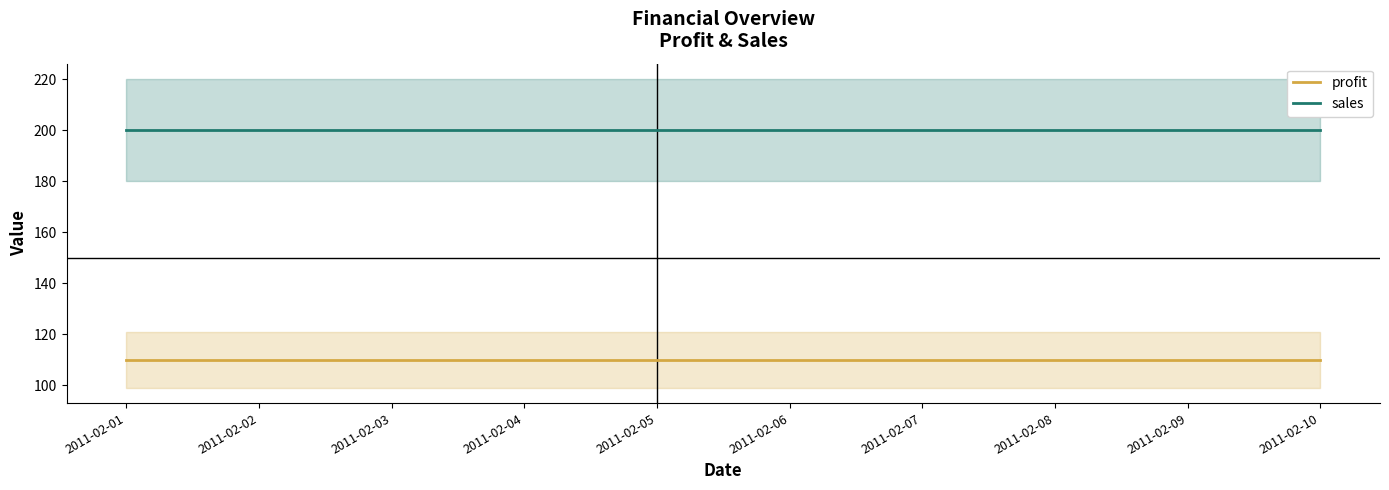

Reading left to right, extract all data points from this chart.

profit: 110	110	110	110	110	110	110	110	110	110
sales: 200	200	200	200	200	200	200	200	200	200